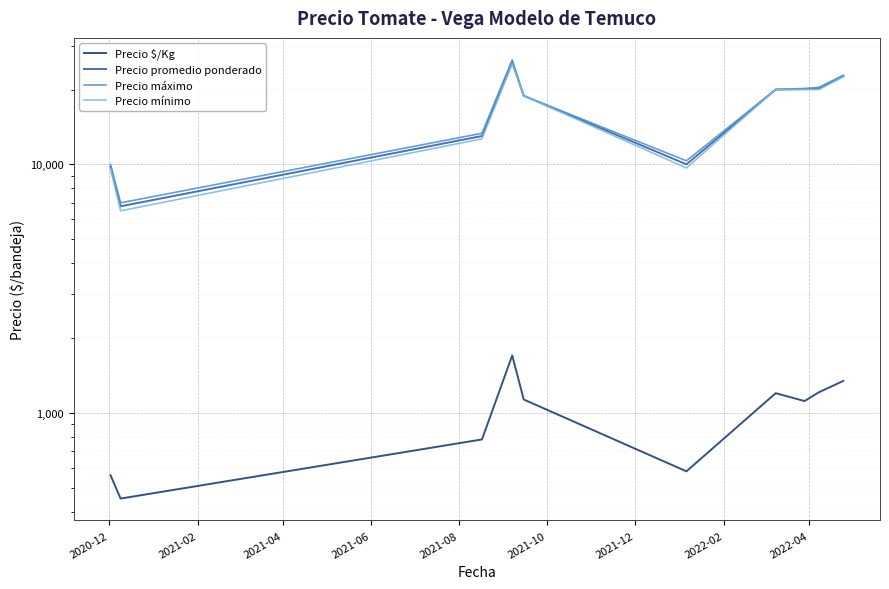

How many lines are shown in the chart?

4